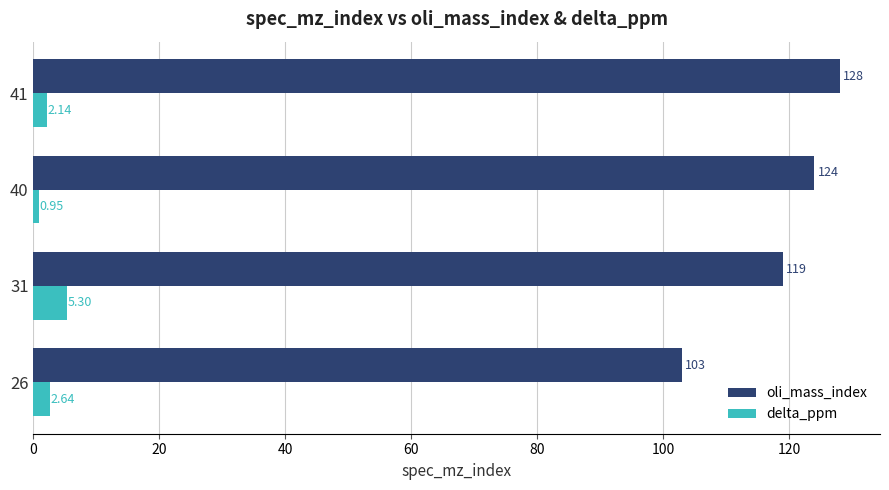

Which series has the widest spread of values?

oli_mass_index